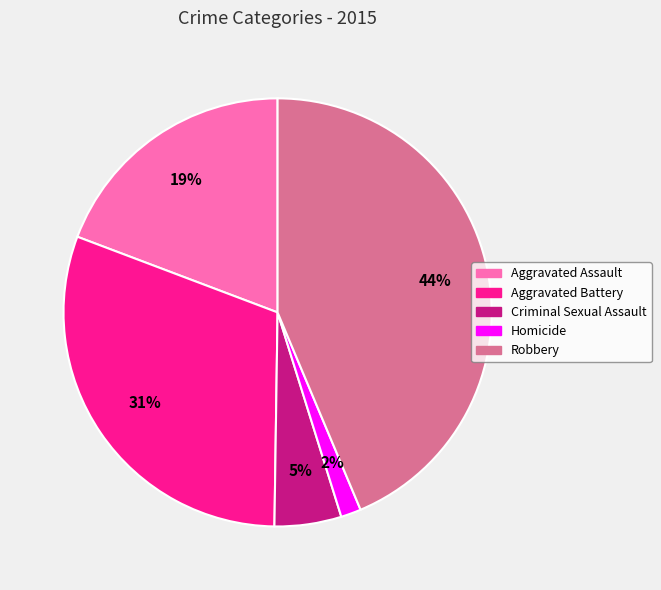

To the nearest percent, what portion does Homicide represent?

2%